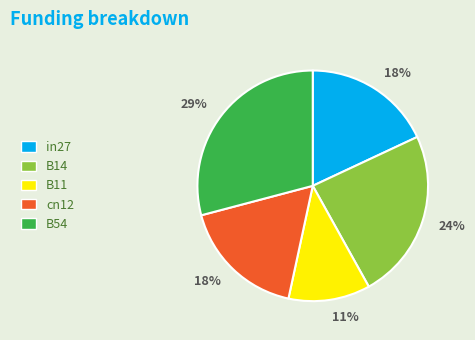

Count the number of slices in the pie.

5